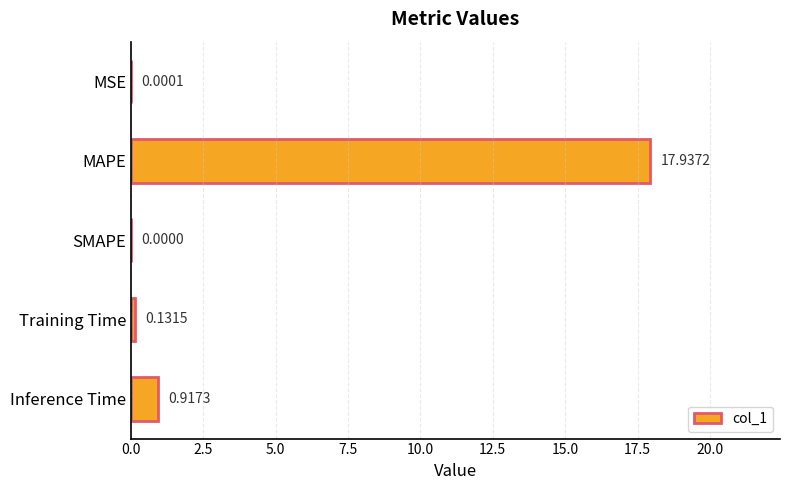

What is the average value?

3.8